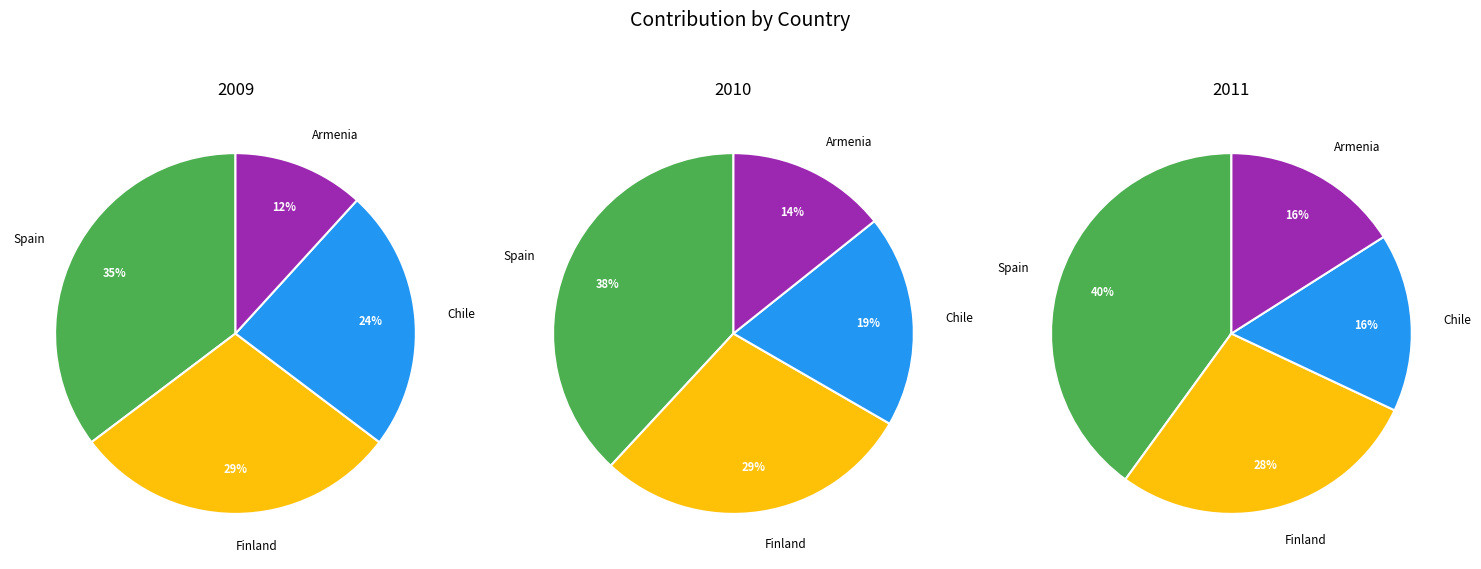

Which category has the smallest portion of the pie?

Armenia